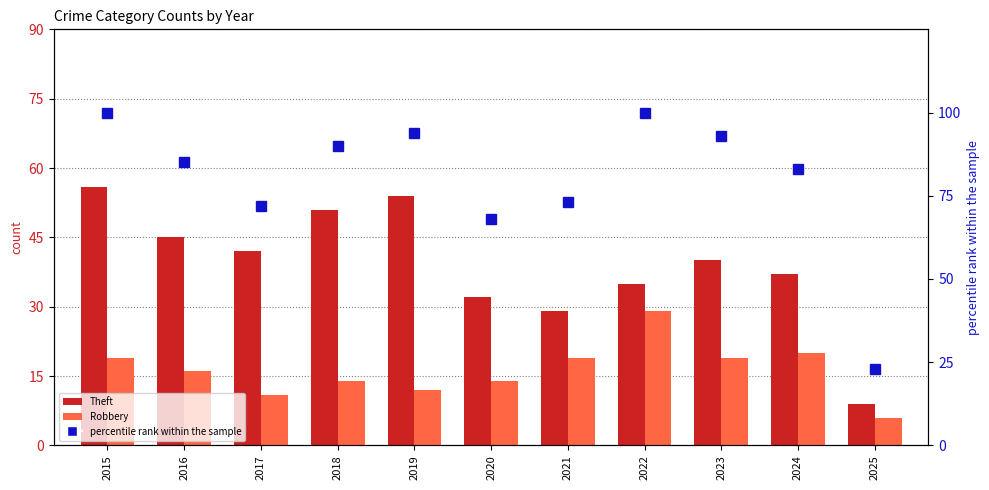

How many values in the Robbery series are below 16?

5